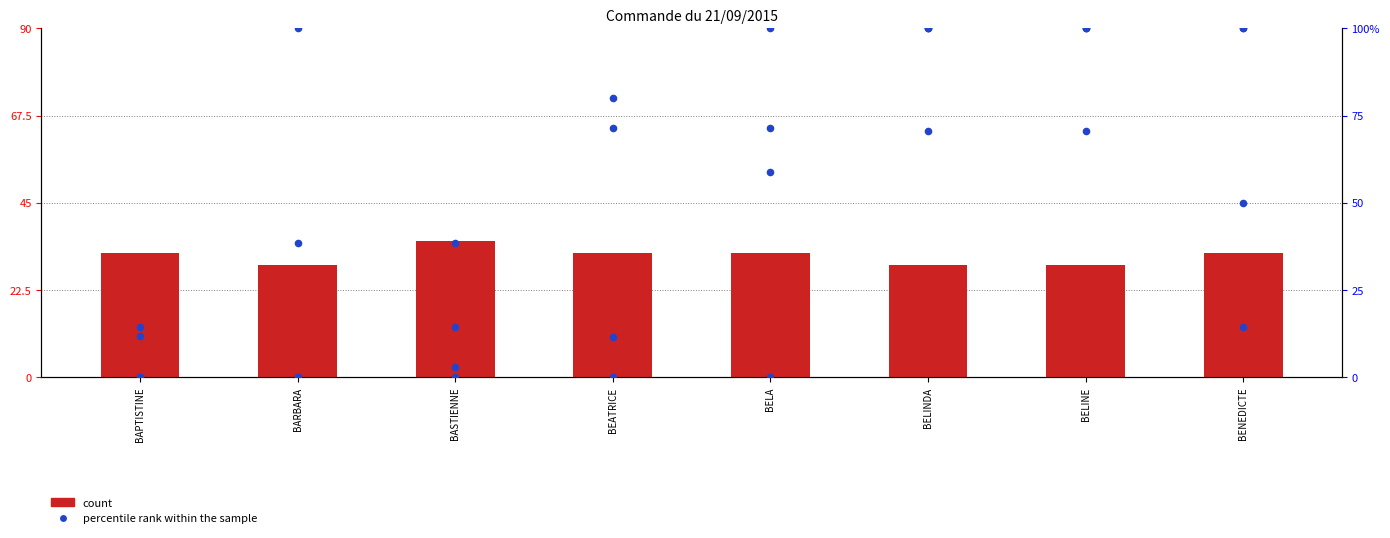

Is the value of POLYESTER at BENEDICTE greater than the value of CUIR at BELINDA?

Yes